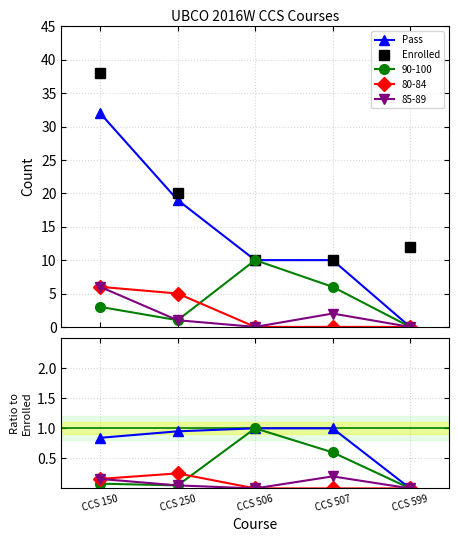

Between CCS 150 and CCS 507, which series saw the biggest shift?

Enrolled